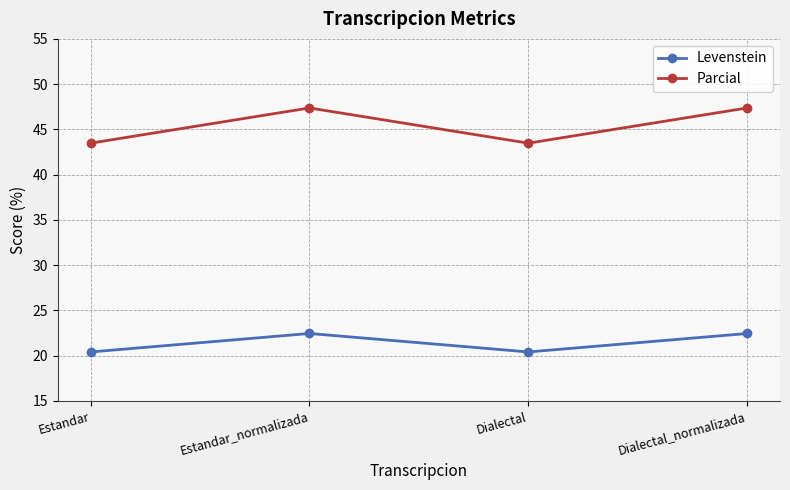

Which series has the largest range (max minus min)?

Parcial